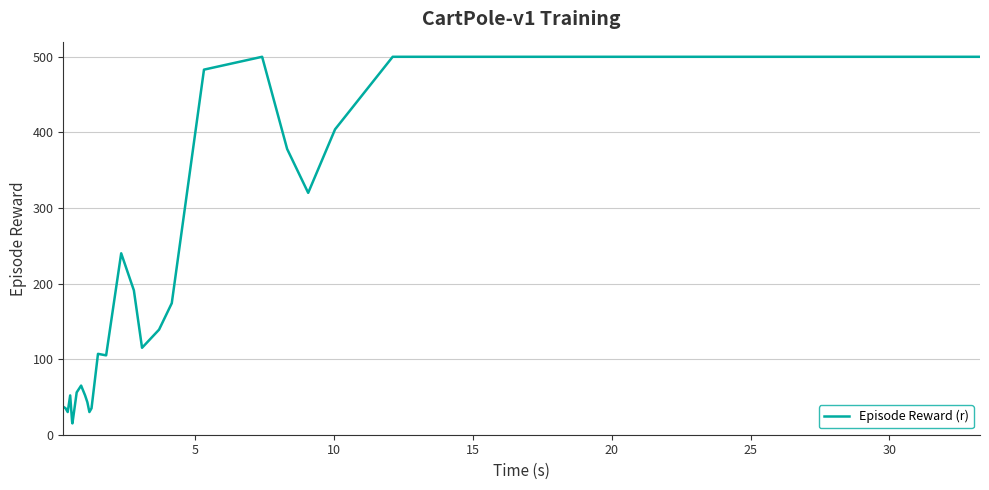

What is the difference between the maximum and minimum values?

485